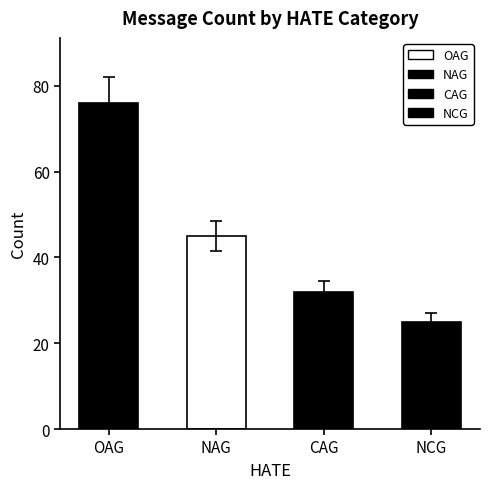

True or false: the data shows 109 at OAG.

False